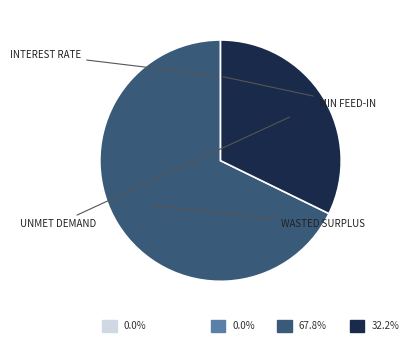

Does any single category account for the majority?

Yes